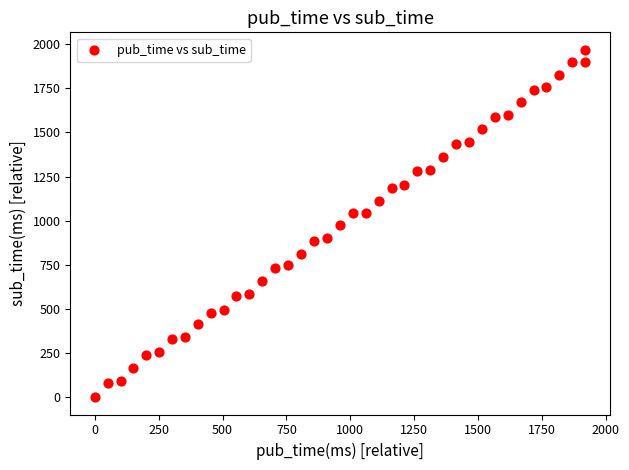

What is the range of Y values (max minus min)?

1969